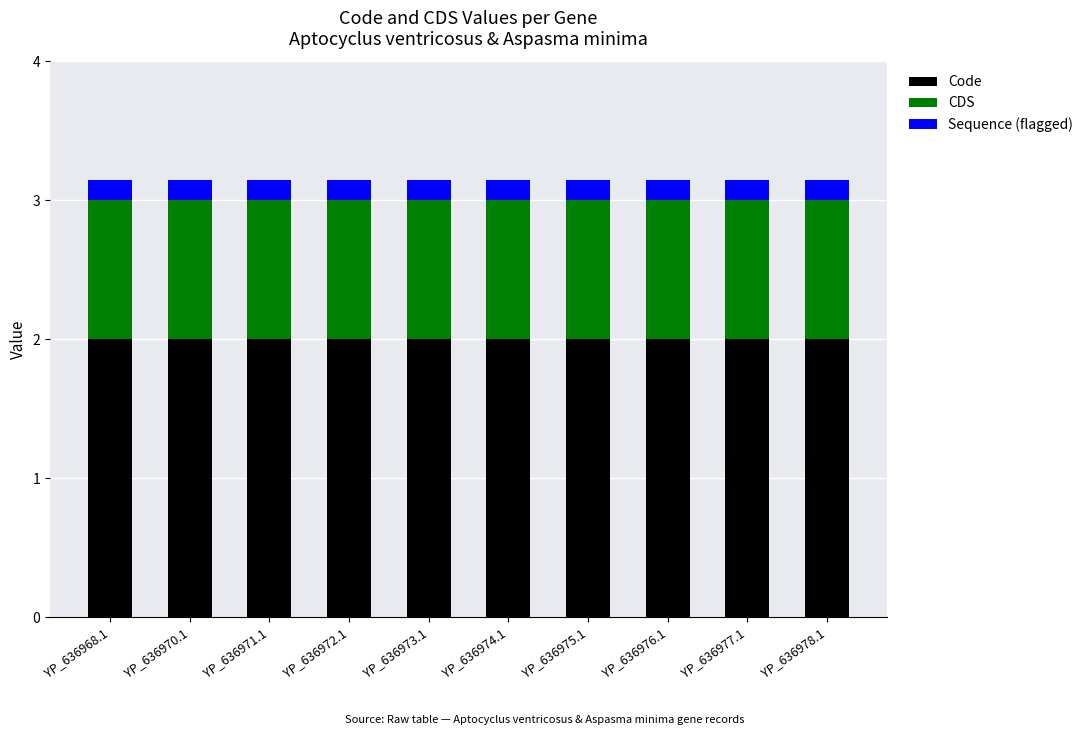

What is the highest value of the Code series?

2.0